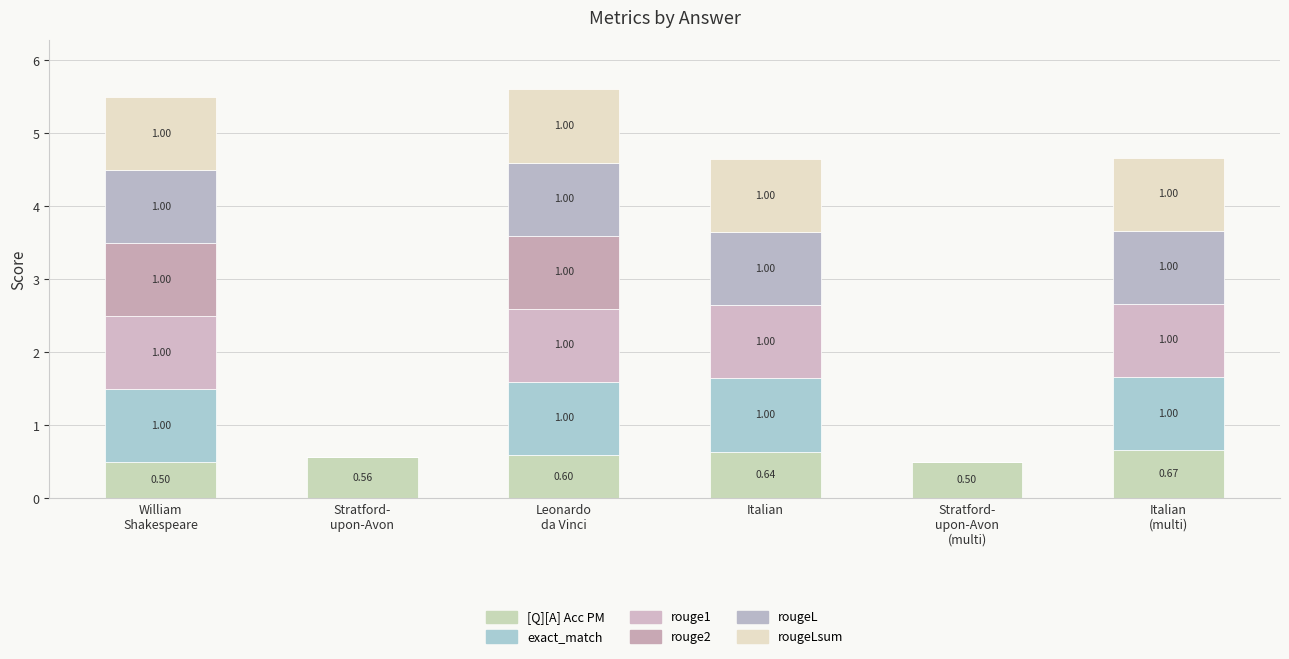

How many data points does each series have?

6